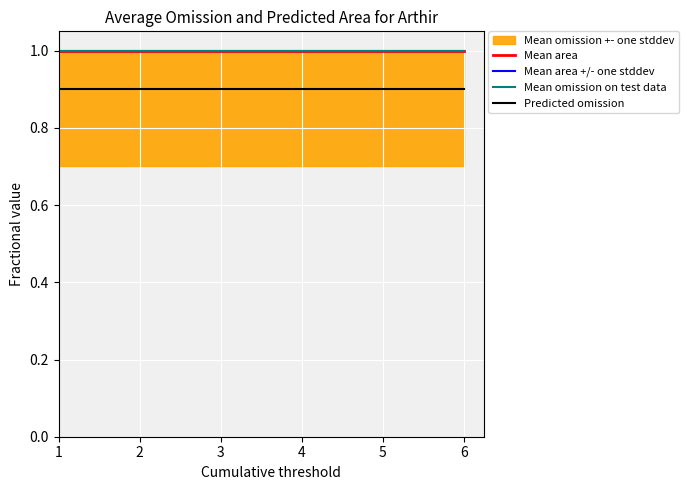

What is the sum of the Mean area +/- one stddev values at 2 and 1?

2.0